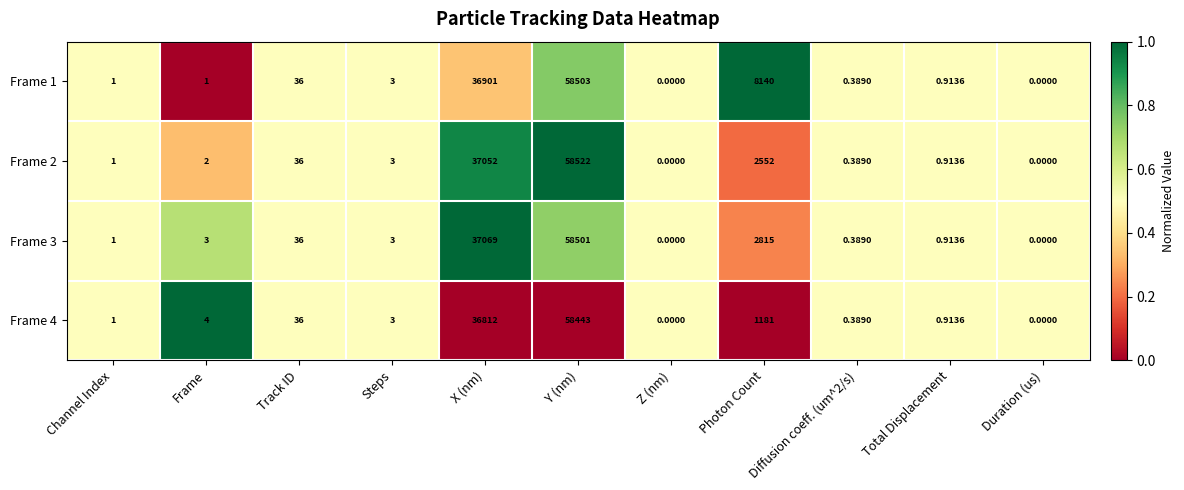

Is the value of Frame 3 at X (nm) greater than the value of Frame 2 at Steps?

Yes